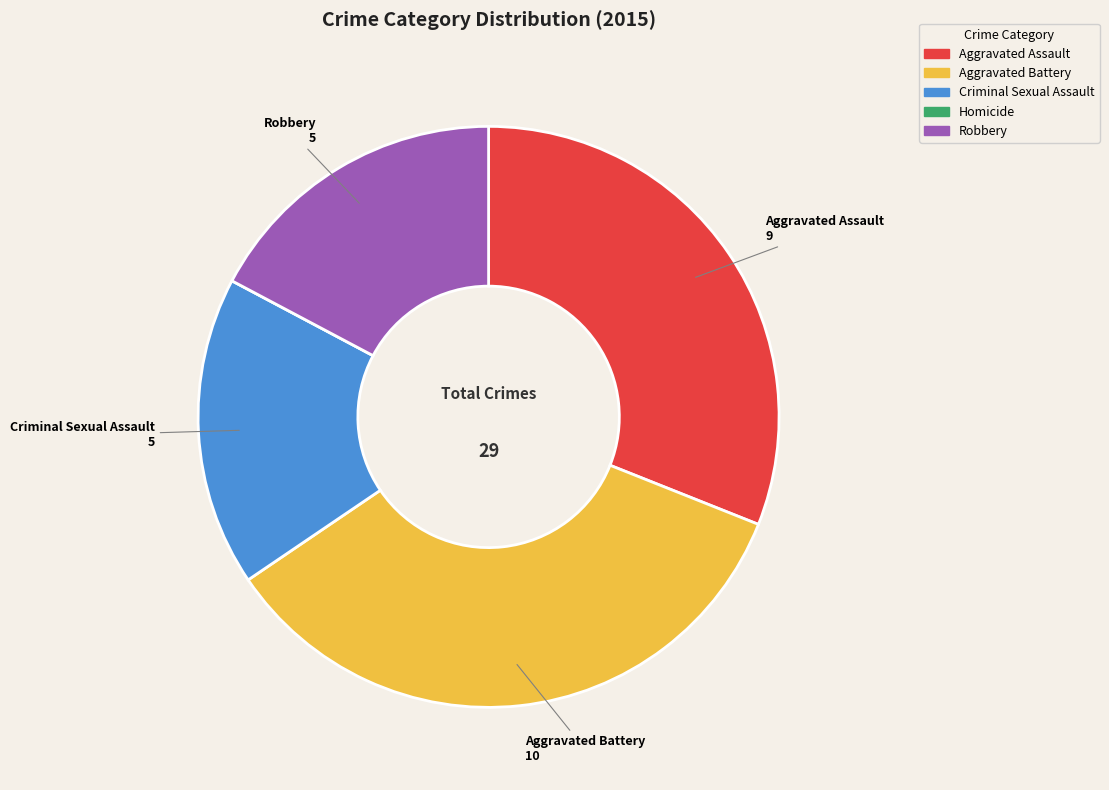

Is it true that Aggravated Battery is 27% of the pie?

False